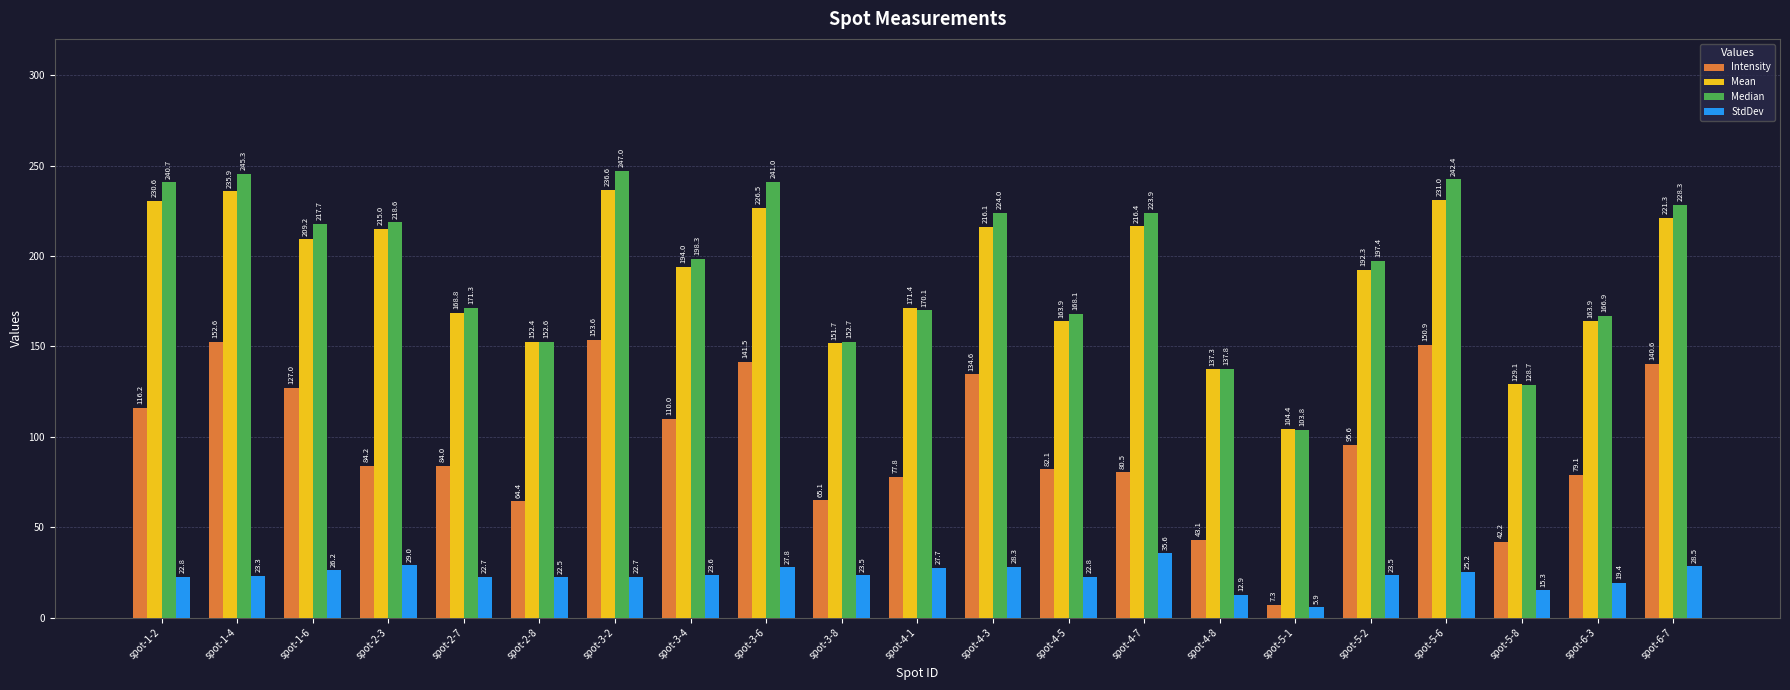

Reading left to right, list all the values displayed in this chart.

Intensity: spot-1-2=116.2	spot-1-4=152.6	spot-1-6=127.0	spot-2-3=84.2	spot-2-7=84.0	spot-2-8=64.4	spot-3-2=153.6	spot-3-4=110.0	spot-3-6=141.5	spot-3-8=65.1	spot-4-1=77.8	spot-4-3=134.6	spot-4-5=82.1	spot-4-7=80.5	spot-4-8=43.1	spot-5-1=7.3	spot-5-2=95.6	spot-5-6=150.9	spot-5-8=42.2	spot-6-3=79.1	spot-6-7=140.6
Mean: spot-1-2=230.6	spot-1-4=235.9	spot-1-6=209.2	spot-2-3=215.0	spot-2-7=168.8	spot-2-8=152.4	spot-3-2=236.6	spot-3-4=194.0	spot-3-6=226.5	spot-3-8=151.7	spot-4-1=171.4	spot-4-3=216.1	spot-4-5=163.9	spot-4-7=216.4	spot-4-8=137.3	spot-5-1=104.4	spot-5-2=192.3	spot-5-6=231.0	spot-5-8=129.1	spot-6-3=163.9	spot-6-7=221.3
Median: spot-1-2=240.7	spot-1-4=245.3	spot-1-6=217.7	spot-2-3=218.6	spot-2-7=171.3	spot-2-8=152.6	spot-3-2=247.0	spot-3-4=198.3	spot-3-6=241.0	spot-3-8=152.7	spot-4-1=170.1	spot-4-3=224.0	spot-4-5=168.1	spot-4-7=223.9	spot-4-8=137.8	spot-5-1=103.8	spot-5-2=197.4	spot-5-6=242.4	spot-5-8=128.7	spot-6-3=166.9	spot-6-7=228.3
StdDev: spot-1-2=22.8	spot-1-4=23.3	spot-1-6=26.2	spot-2-3=29.0	spot-2-7=22.7	spot-2-8=22.5	spot-3-2=22.7	spot-3-4=23.6	spot-3-6=27.8	spot-3-8=23.5	spot-4-1=27.7	spot-4-3=28.3	spot-4-5=22.8	spot-4-7=35.6	spot-4-8=12.9	spot-5-1=5.9	spot-5-2=23.5	spot-5-6=25.2	spot-5-8=15.3	spot-6-3=19.4	spot-6-7=28.5